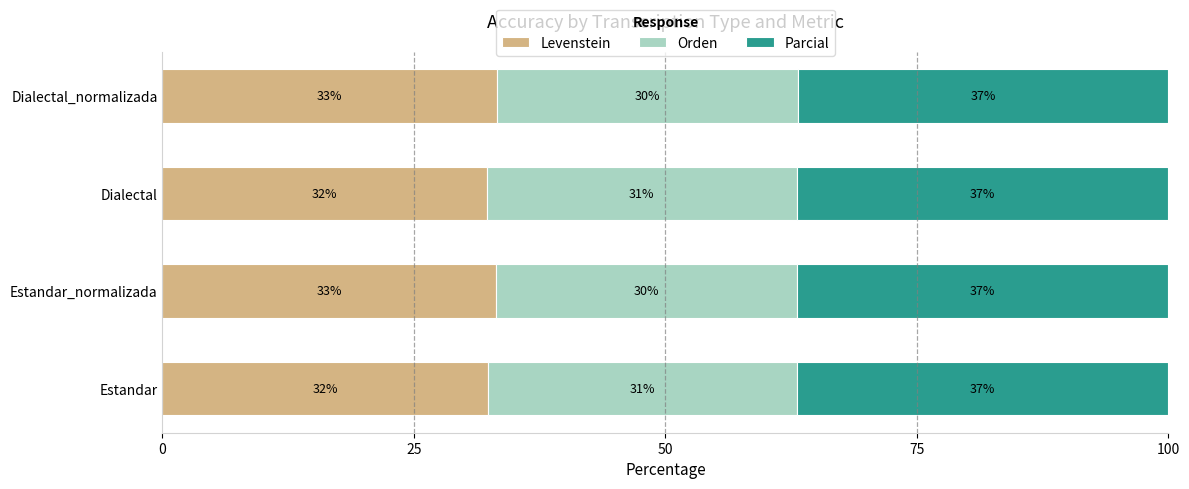

What is the total value across all series at Dialectal_normalizada?

100.0